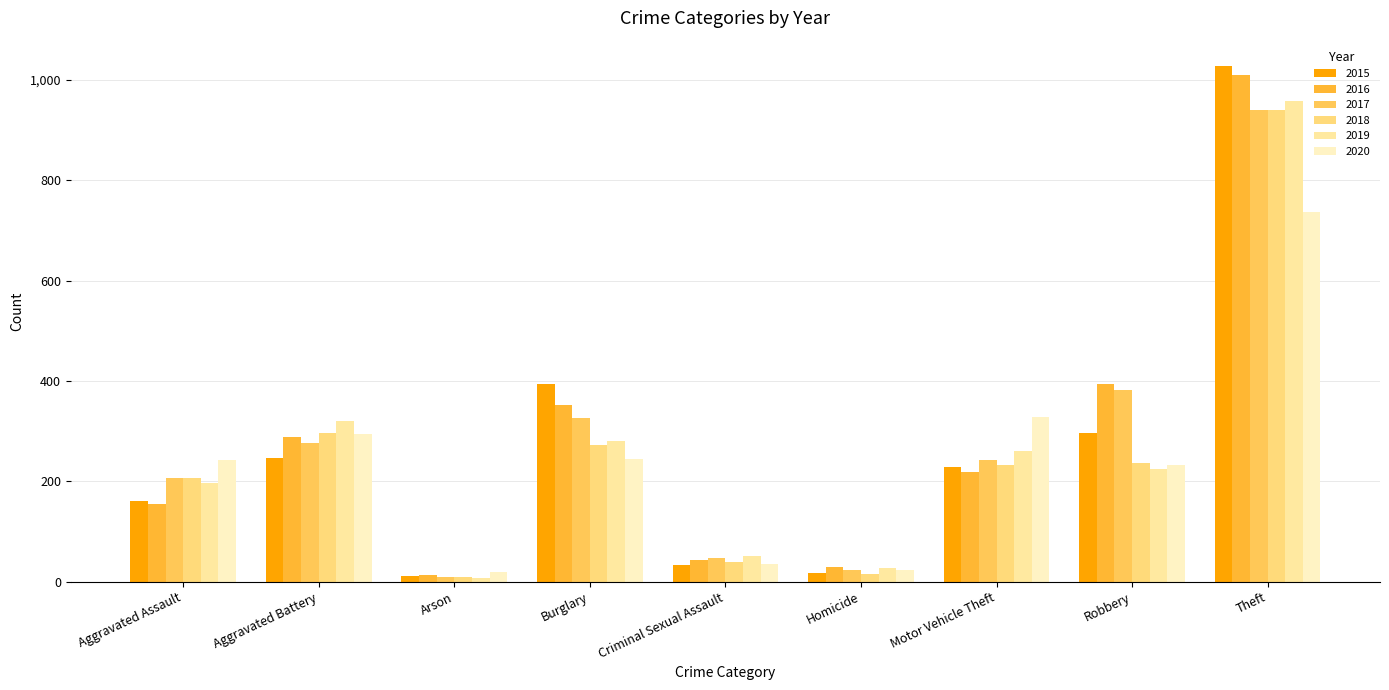

Is the value of 2015 at Theft greater than the value of 2017 at Burglary?

Yes